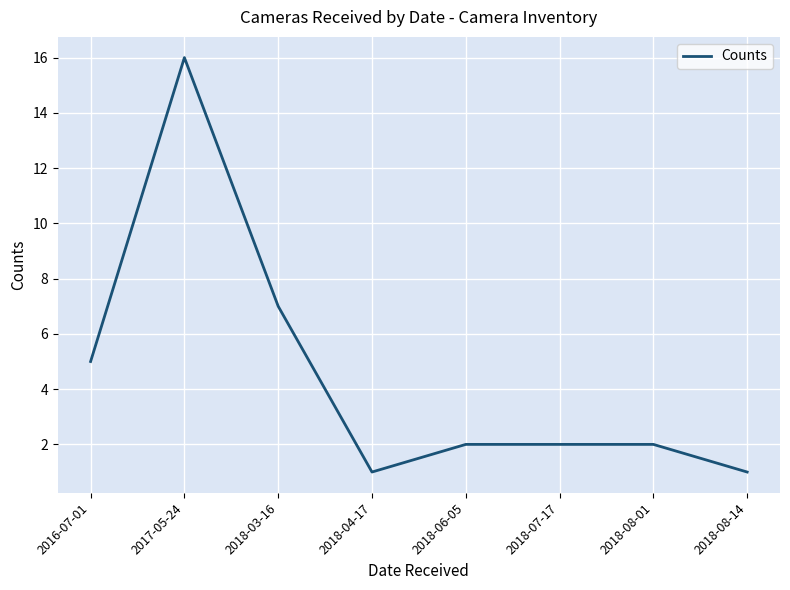

Which has a higher value, 2018-06-05 or 2016-07-01?

2016-07-01